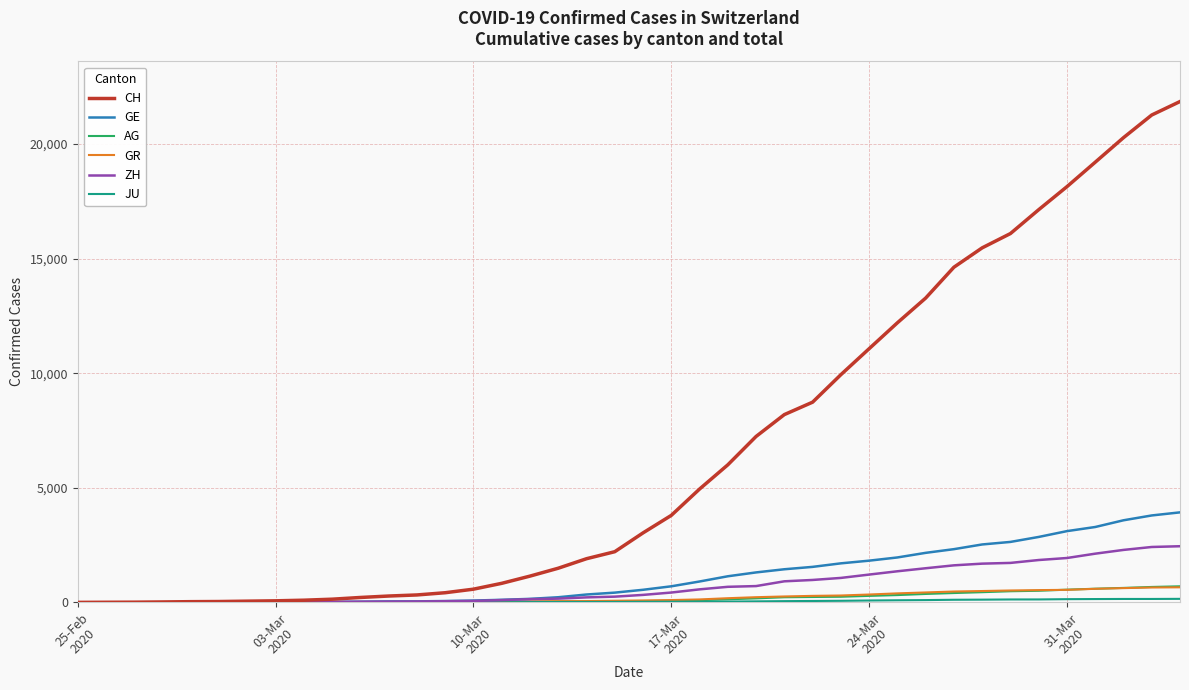

At how many categories does at least one series exceed 6648?

16